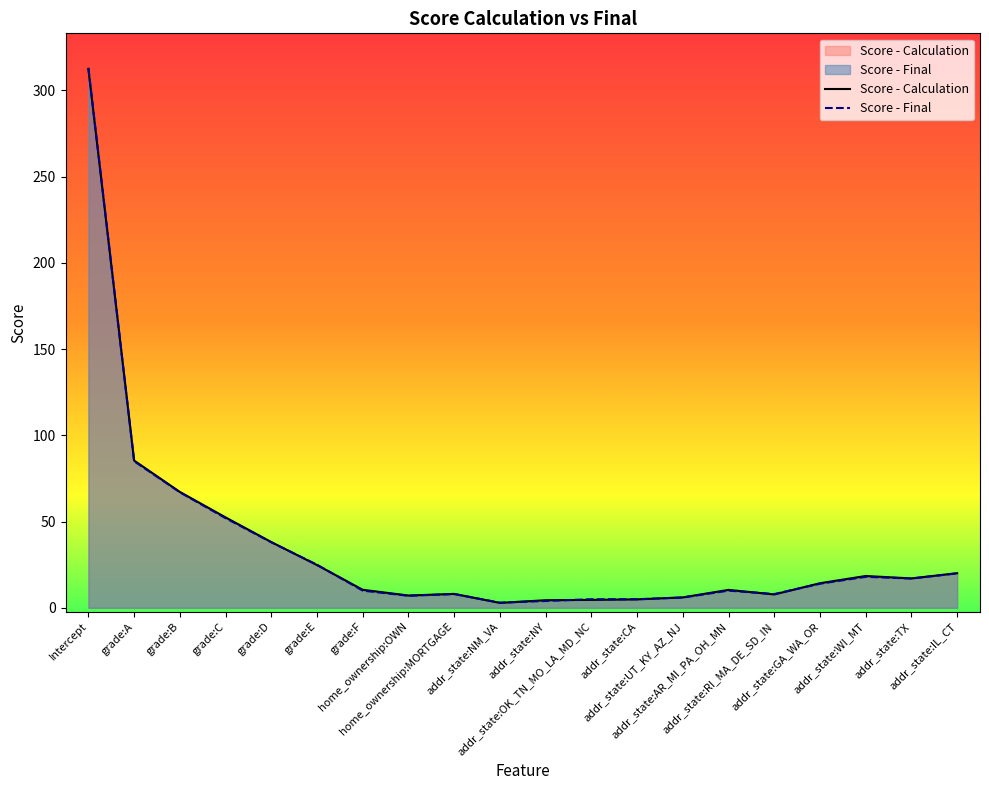

The Score - Final series shows 85.0 at grade:A. True or false?

True